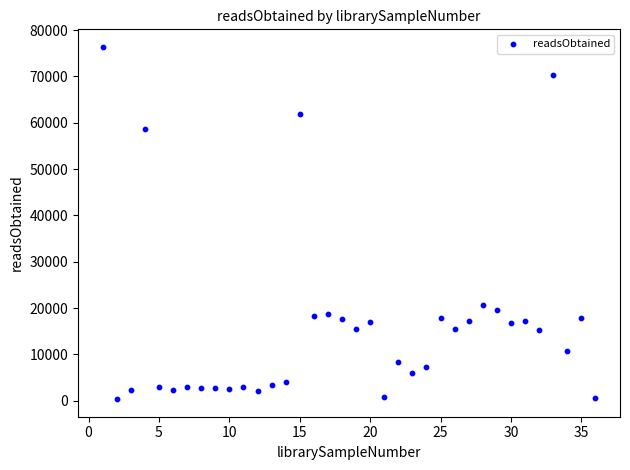

What Y value in the scatter plot is closest to 38345?

20755